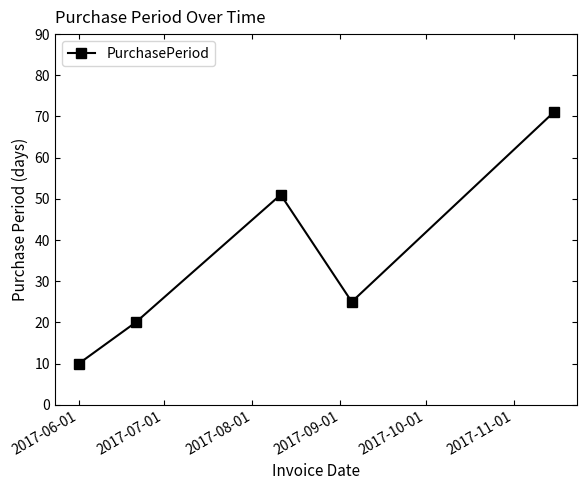

Does the chart display data point markers on the line(s)?

Yes